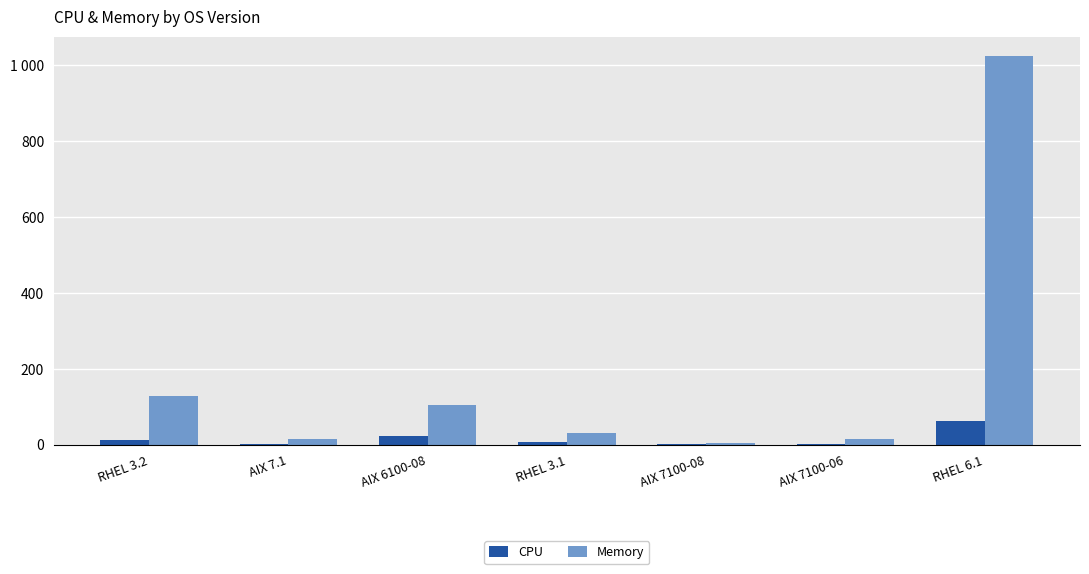

Where does the Memory series first go above 32?

RHEL 3.2